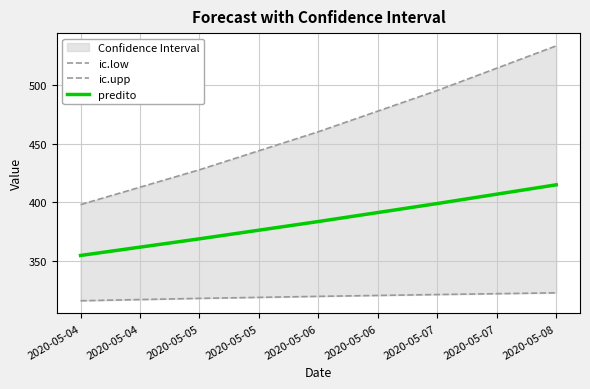

List the labels in order of predito value, largest first.

2020-05-08, 2020-05-07, 2020-05-06, 2020-05-05, 2020-05-04